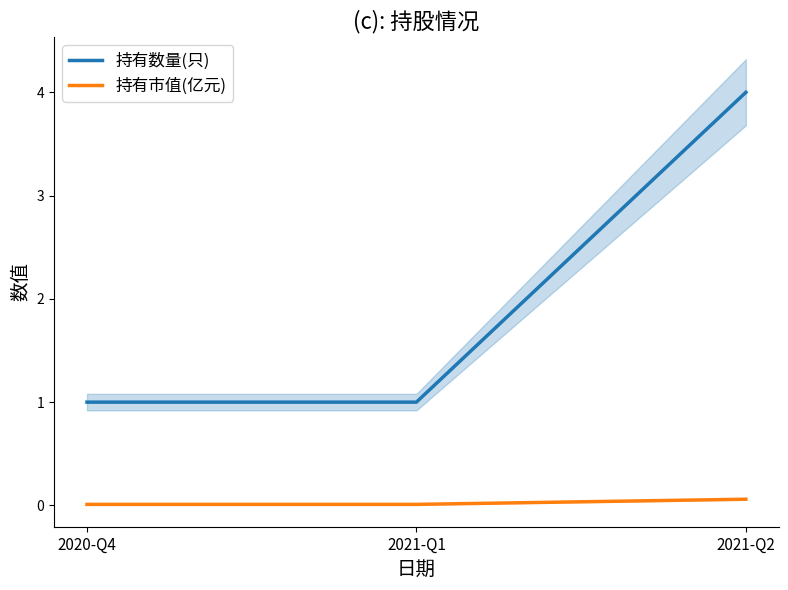

What is the spread (max minus min) of values at 2021-Q2?

3.9